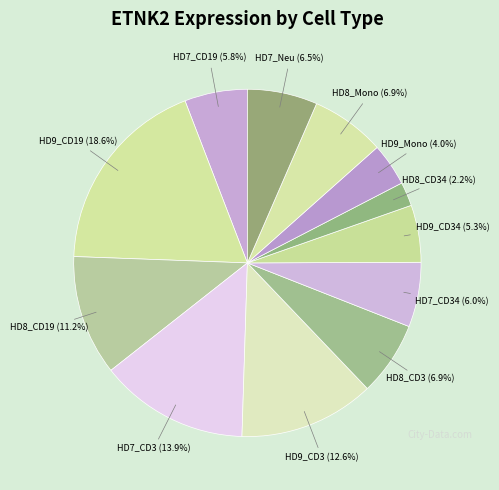

Combined, what portion of the pie is HD8_CD19 (11.2%) and HD7_CD3 (13.9%)?

25.1%